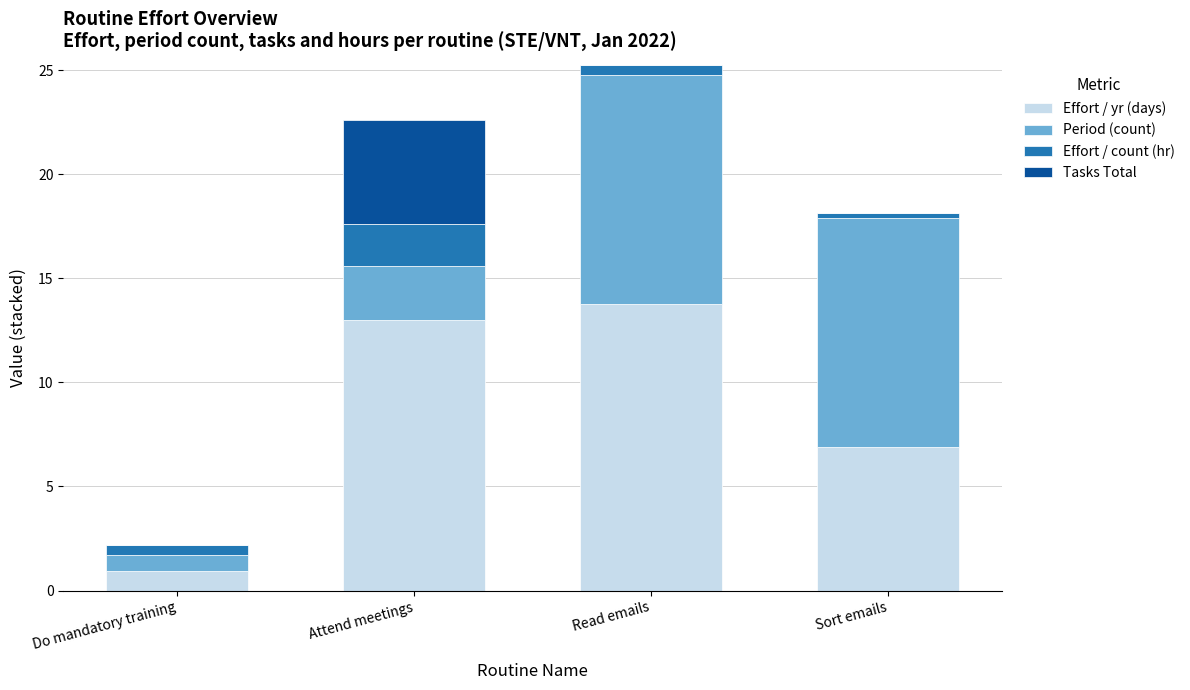

Count the number of categories in the chart.

4